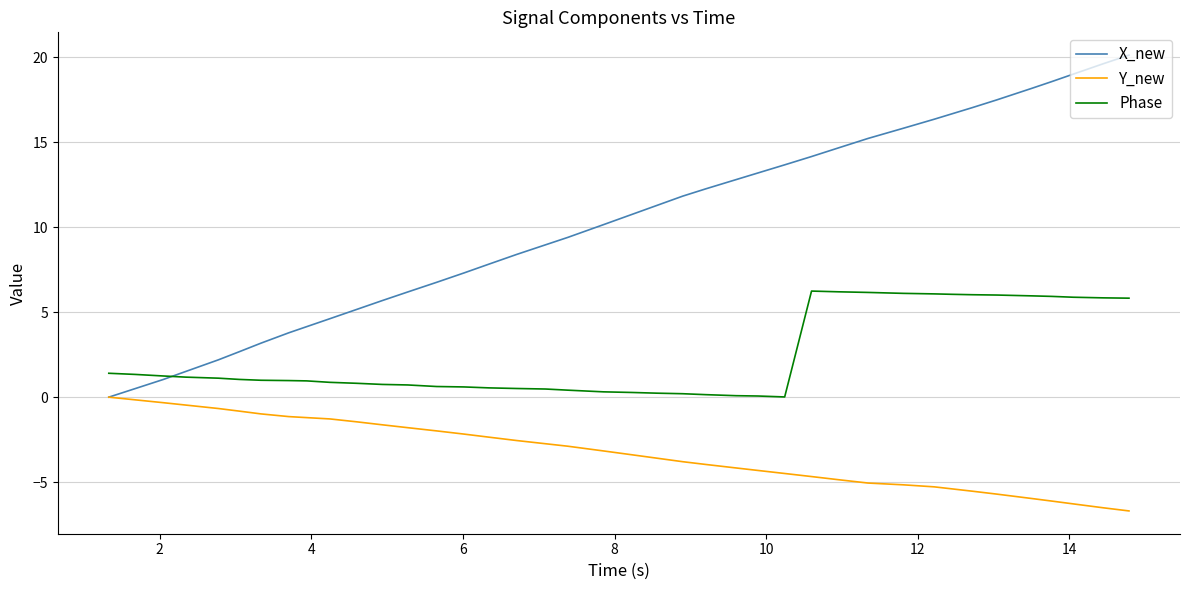

Which series has the largest total across all categories?

X_new